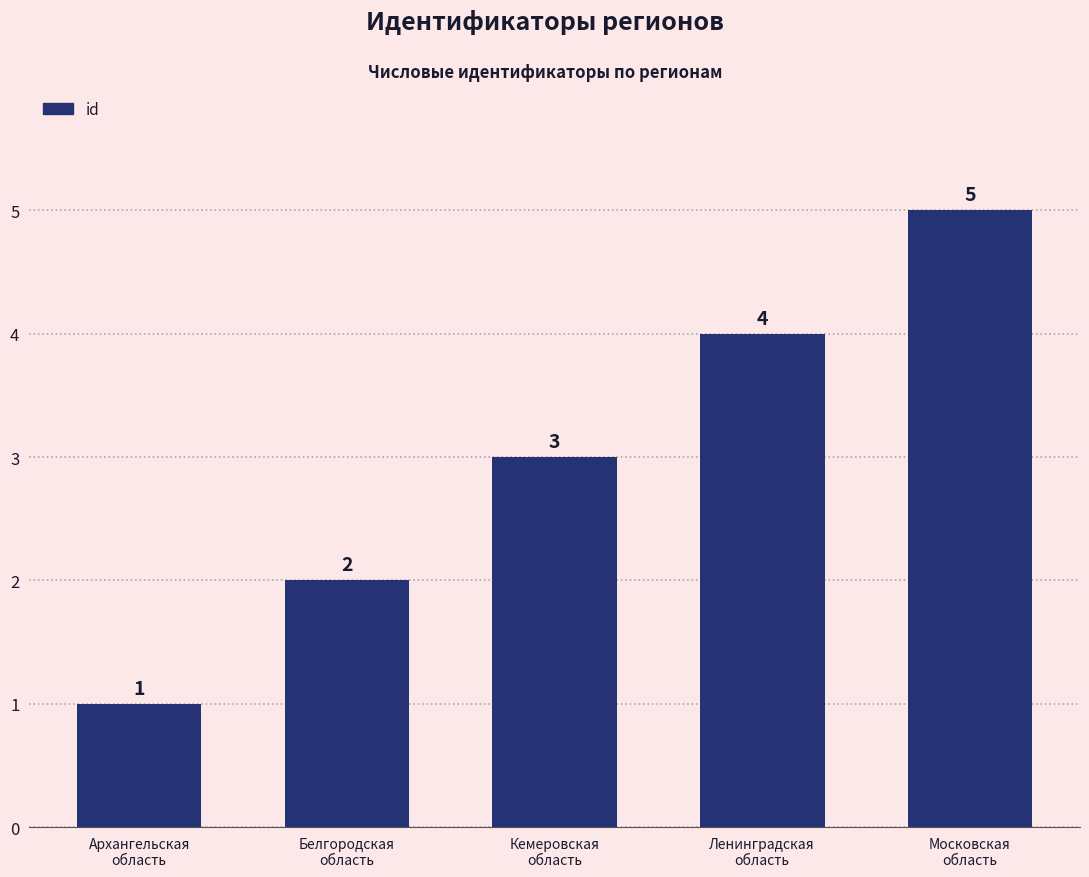

What position from the right is Архангельская
область?

5